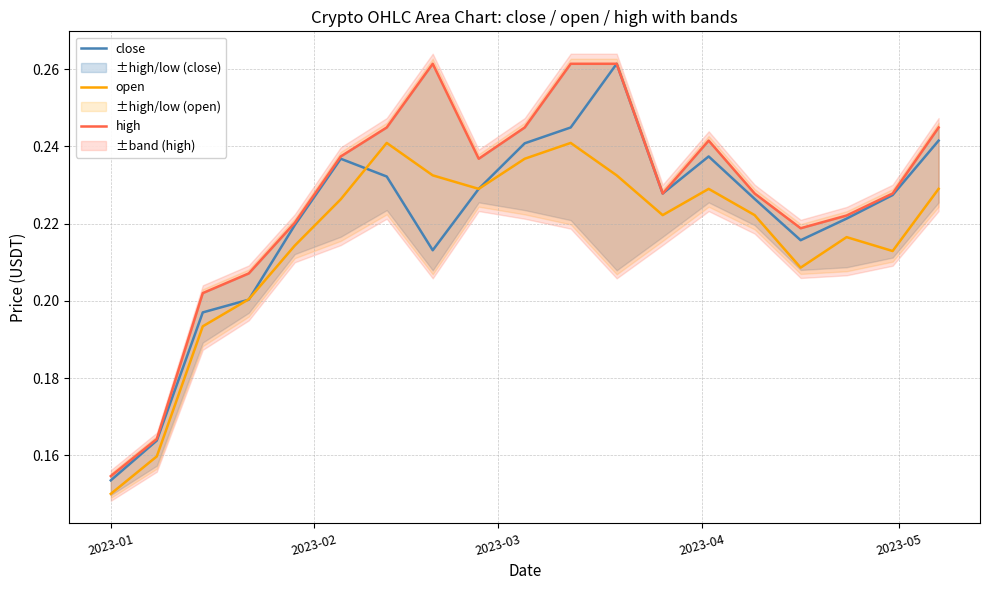

In open, how many points are higher than both neighbors (excluding endpoints)?

4